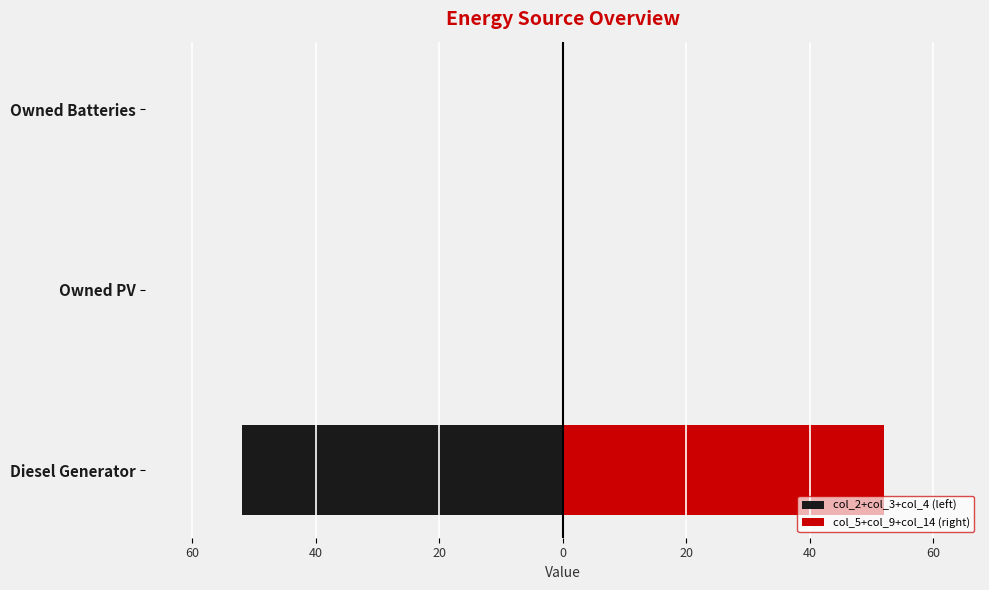

Rank the series by their average value, from highest to lowest.

col_5+col_9+col_14 (right), col_2+col_3+col_4 (left)